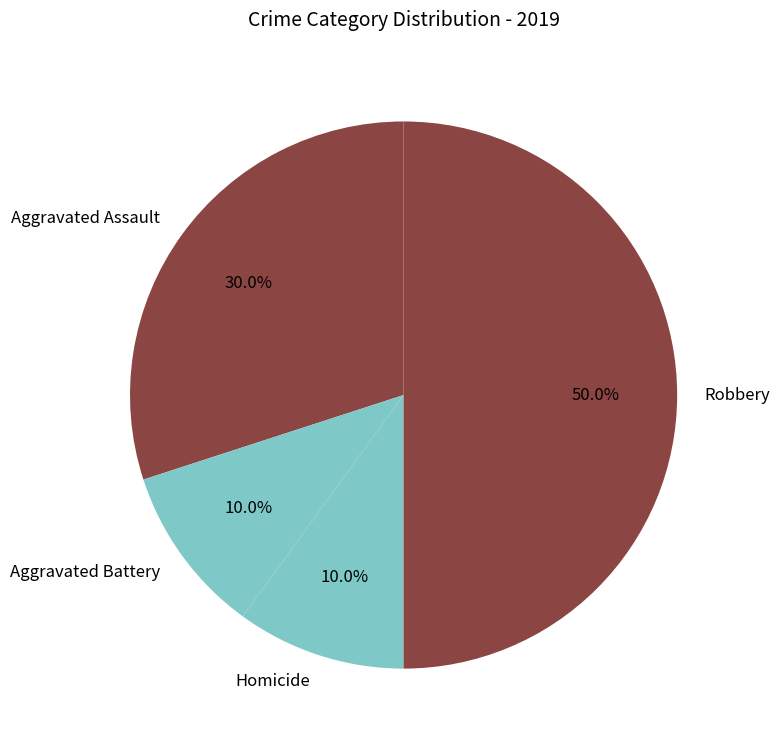

What is the largest slice in the pie chart?

Robbery